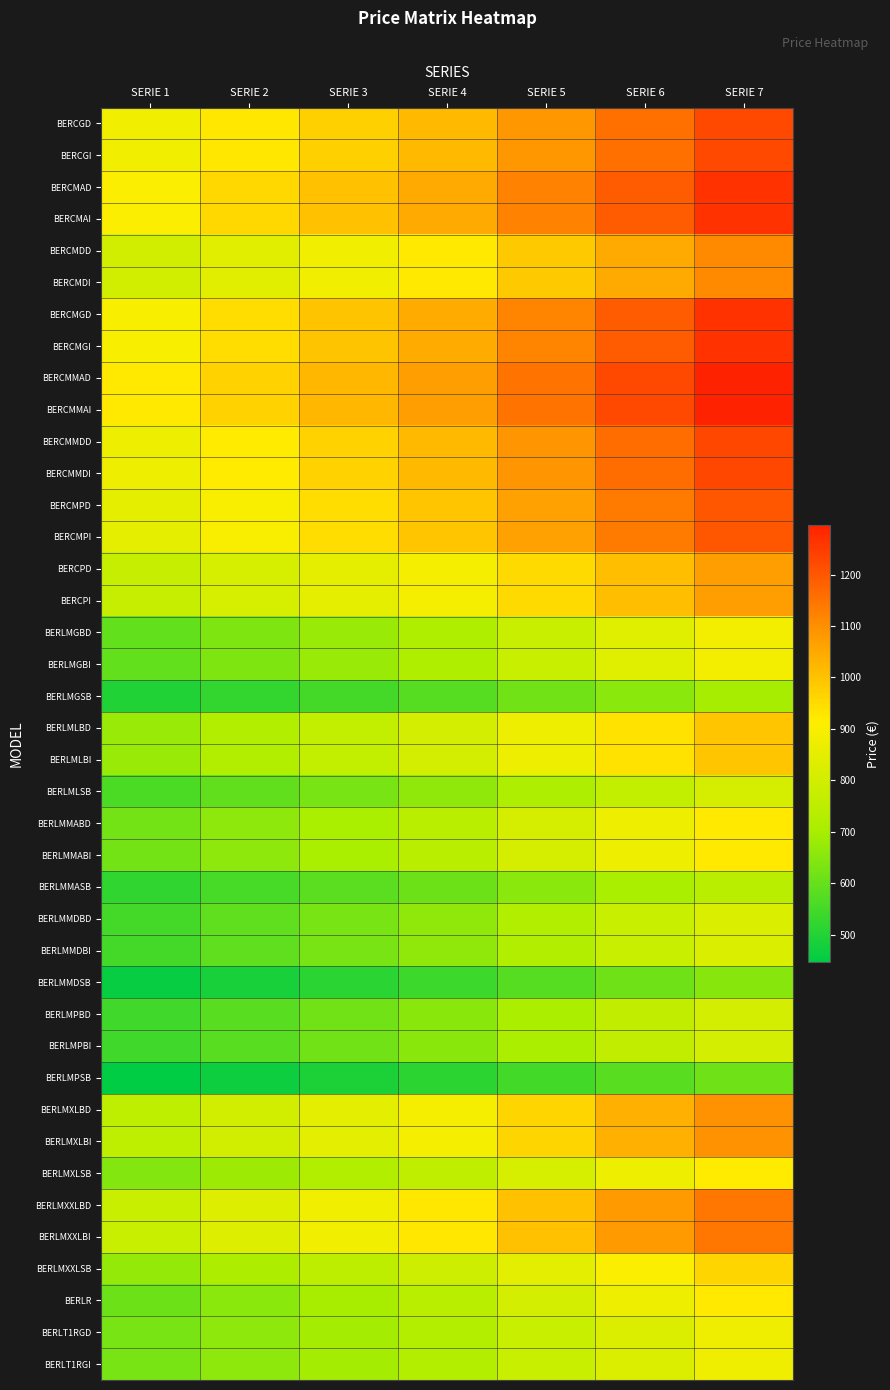

Reading left to right, extract all data points from this chart.

BERCGD: SERIE 1=880	SERIE 2=926	SERIE 3=971	SERIE 4=1017	SERIE 5=1085	SERIE 6=1154	SERIE 7=1223
BERCGI: SERIE 1=880	SERIE 2=926	SERIE 3=971	SERIE 4=1017	SERIE 5=1085	SERIE 6=1154	SERIE 7=1223
BERCMAD: SERIE 1=907	SERIE 2=955	SERIE 3=1002	SERIE 4=1050	SERIE 5=1122	SERIE 6=1192	SERIE 7=1264
BERCMAI: SERIE 1=907	SERIE 2=955	SERIE 3=1002	SERIE 4=1050	SERIE 5=1122	SERIE 6=1192	SERIE 7=1264
BERCMDD: SERIE 1=799	SERIE 2=840	SERIE 3=881	SERIE 4=922	SERIE 5=984	SERIE 6=1047	SERIE 7=1109
BERCMDI: SERIE 1=799	SERIE 2=840	SERIE 3=881	SERIE 4=922	SERIE 5=984	SERIE 6=1047	SERIE 7=1109
BERCMGD: SERIE 1=897	SERIE 2=945	SERIE 3=995	SERIE 4=1044	SERIE 5=1119	SERIE 6=1192	SERIE 7=1264
BERCMGI: SERIE 1=897	SERIE 2=945	SERIE 3=995	SERIE 4=1044	SERIE 5=1119	SERIE 6=1192	SERIE 7=1264
BERCMMAD: SERIE 1=921	SERIE 2=970	SERIE 3=1021	SERIE 4=1071	SERIE 5=1147	SERIE 6=1223	SERIE 7=1296
BERCMMAI: SERIE 1=921	SERIE 2=970	SERIE 3=1021	SERIE 4=1071	SERIE 5=1147	SERIE 6=1223	SERIE 7=1296
BERCMMDD: SERIE 1=872	SERIE 2=919	SERIE 3=968	SERIE 4=1016	SERIE 5=1088	SERIE 6=1160	SERIE 7=1229
BERCMMDI: SERIE 1=872	SERIE 2=919	SERIE 3=968	SERIE 4=1016	SERIE 5=1088	SERIE 6=1160	SERIE 7=1229
BERCMPD: SERIE 1=852	SERIE 2=900	SERIE 3=947	SERIE 4=993	SERIE 5=1064	SERIE 6=1134	SERIE 7=1202
BERCMPI: SERIE 1=852	SERIE 2=900	SERIE 3=947	SERIE 4=993	SERIE 5=1064	SERIE 6=1134	SERIE 7=1202
BERCPD: SERIE 1=774	SERIE 2=814	SERIE 3=853	SERIE 4=893	SERIE 5=952	SERIE 6=1010	SERIE 7=1071
BERCPI: SERIE 1=774	SERIE 2=814	SERIE 3=853	SERIE 4=893	SERIE 5=952	SERIE 6=1010	SERIE 7=1071
BERLMGBD: SERIE 1=596	SERIE 2=636	SERIE 3=676	SERIE 4=716	SERIE 5=776	SERIE 6=837	SERIE 7=887
BERLMGBI: SERIE 1=596	SERIE 2=636	SERIE 3=676	SERIE 4=716	SERIE 5=776	SERIE 6=837	SERIE 7=887
BERLMGSB: SERIE 1=496	SERIE 2=523	SERIE 3=549	SERIE 4=577	SERIE 5=617	SERIE 6=657	SERIE 7=696
BERLMLBD: SERIE 1=676	SERIE 2=719	SERIE 3=763	SERIE 4=806	SERIE 5=871	SERIE 6=936	SERIE 7=992
BERLMLBI: SERIE 1=676	SERIE 2=719	SERIE 3=763	SERIE 4=806	SERIE 5=871	SERIE 6=936	SERIE 7=992
BERLMLSB: SERIE 1=561	SERIE 2=594	SERIE 3=628	SERIE 4=662	SERIE 5=713	SERIE 6=763	SERIE 7=808
BERLMMABD: SERIE 1=619	SERIE 2=661	SERIE 3=703	SERIE 4=744	SERIE 5=808	SERIE 6=871	SERIE 7=923
BERLMMABI: SERIE 1=619	SERIE 2=661	SERIE 3=703	SERIE 4=744	SERIE 5=808	SERIE 6=871	SERIE 7=923
BERLMMASB: SERIE 1=522	SERIE 2=553	SERIE 3=583	SERIE 4=612	SERIE 5=658	SERIE 6=702	SERIE 7=744
BERLMMDBD: SERIE 1=552	SERIE 2=589	SERIE 3=627	SERIE 4=665	SERIE 5=720	SERIE 6=777	SERIE 7=824
BERLMMDBI: SERIE 1=552	SERIE 2=589	SERIE 3=627	SERIE 4=665	SERIE 5=720	SERIE 6=777	SERIE 7=824
BERLMMDSB: SERIE 1=457	SERIE 2=483	SERIE 3=510	SERIE 4=536	SERIE 5=576	SERIE 6=614	SERIE 7=651
BERLMPBD: SERIE 1=545	SERIE 2=581	SERIE 3=617	SERIE 4=652	SERIE 5=706	SERIE 6=759	SERIE 7=805
BERLMPBI: SERIE 1=545	SERIE 2=581	SERIE 3=617	SERIE 4=652	SERIE 5=706	SERIE 6=759	SERIE 7=805
BERLMPSB: SERIE 1=446	SERIE 2=469	SERIE 3=490	SERIE 4=513	SERIE 5=547	SERIE 6=580	SERIE 7=615
BERLMXLBD: SERIE 1=752	SERIE 2=799	SERIE 3=846	SERIE 4=893	SERIE 5=963	SERIE 6=1034	SERIE 7=1096
BERLMXLBI: SERIE 1=752	SERIE 2=799	SERIE 3=846	SERIE 4=893	SERIE 5=963	SERIE 6=1034	SERIE 7=1096
BERLMXLSB: SERIE 1=645	SERIE 2=682	SERIE 3=719	SERIE 4=757	SERIE 5=812	SERIE 6=868	SERIE 7=920
BERLMXXLBD: SERIE 1=777	SERIE 2=828	SERIE 3=878	SERIE 4=927	SERIE 5=1002	SERIE 6=1077	SERIE 7=1142
BERLMXXLBI: SERIE 1=777	SERIE 2=828	SERIE 3=878	SERIE 4=927	SERIE 5=1002	SERIE 6=1077	SERIE 7=1142
BERLMXXLSB: SERIE 1=669	SERIE 2=709	SERIE 3=749	SERIE 4=788	SERIE 5=847	SERIE 6=906	SERIE 7=961
BERLR: SERIE 1=612	SERIE 2=656	SERIE 3=699	SERIE 4=742	SERIE 5=807	SERIE 6=871	SERIE 7=923
BERLT1RGD: SERIE 1=627	SERIE 2=660	SERIE 3=693	SERIE 4=726	SERIE 5=775	SERIE 6=825	SERIE 7=875
BERLT1RGI: SERIE 1=627	SERIE 2=660	SERIE 3=693	SERIE 4=726	SERIE 5=775	SERIE 6=825	SERIE 7=875